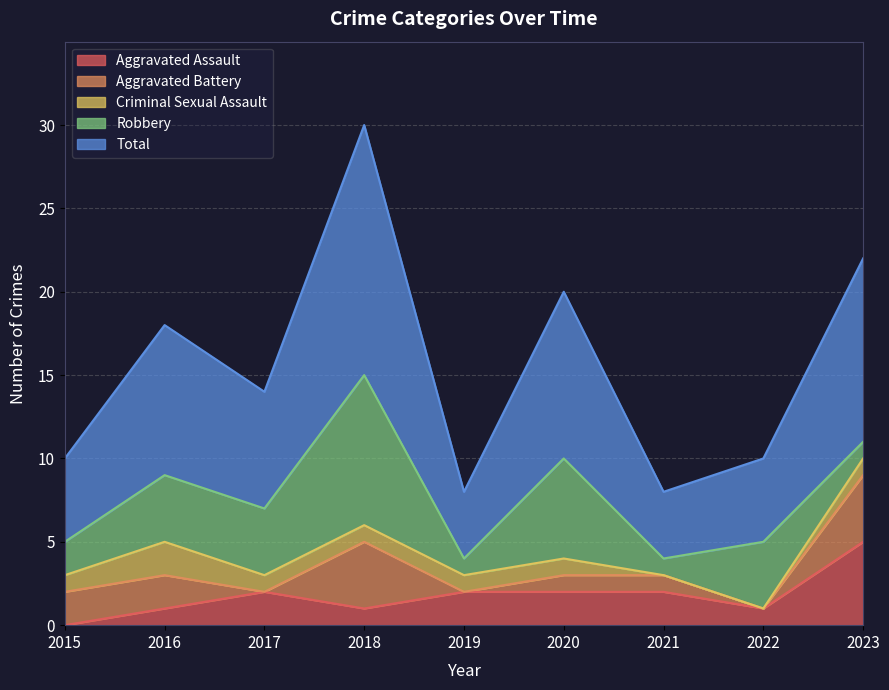

In Total, how many points are lower than both neighbors (excluding endpoints)?

3